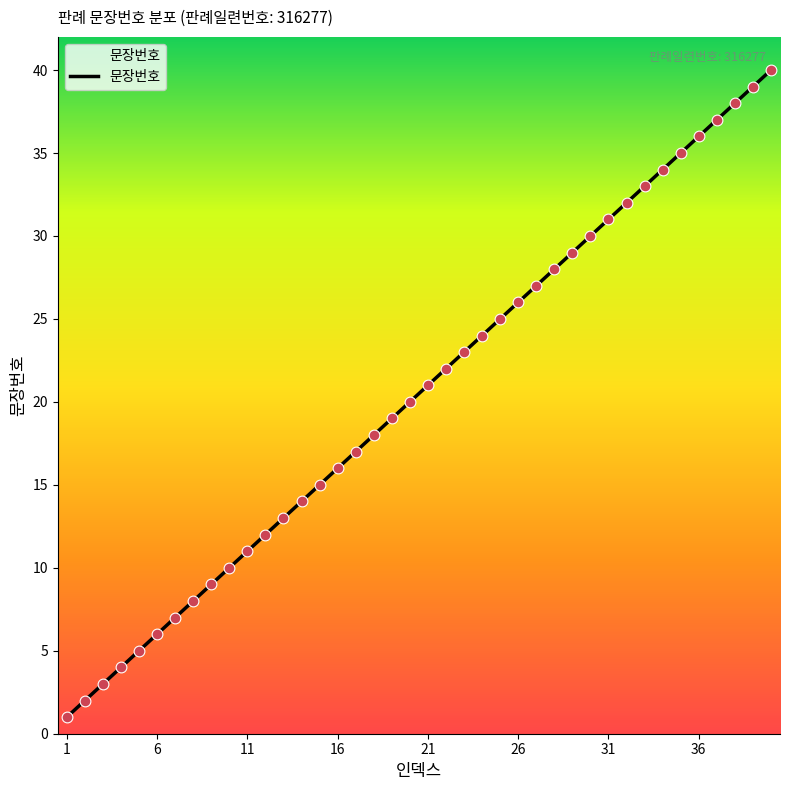

What is the greatest value displayed?

40